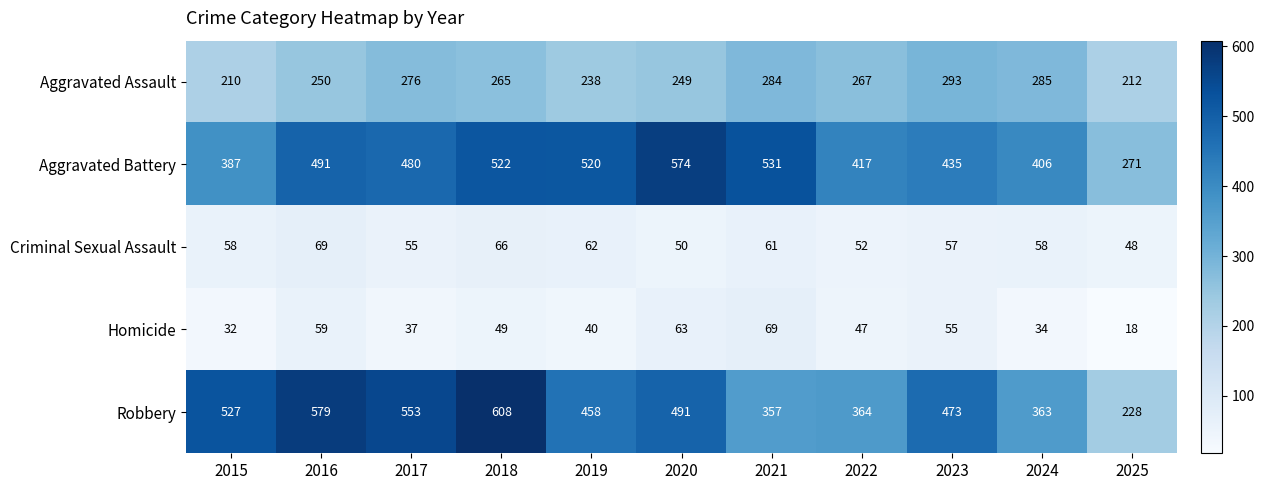

Rank the series at 2015 from lowest to highest value.

Homicide, Criminal Sexual Assault, Aggravated Assault, Aggravated Battery, Robbery